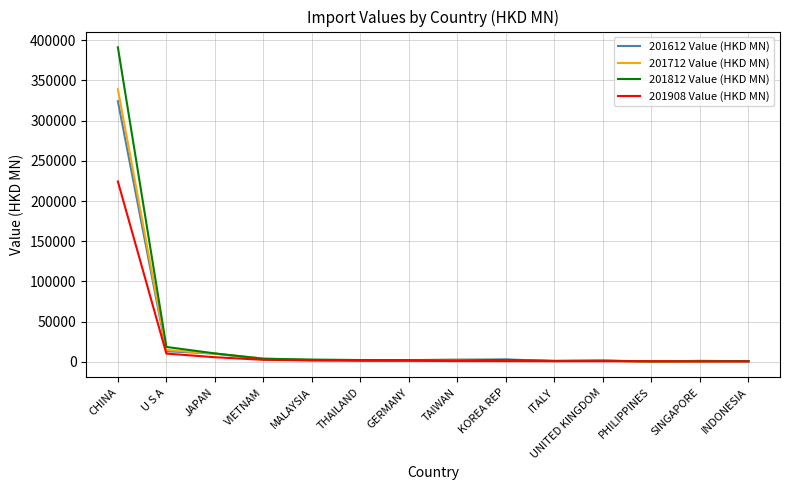

The 201612 Value (HKD MN) series shows 539205.8 at CHINA. True or false?

False